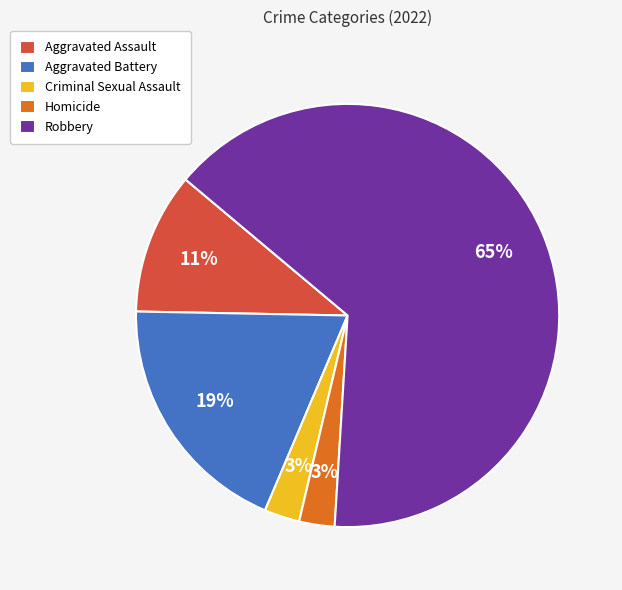

To the nearest percent, what is the average slice percentage?

20%